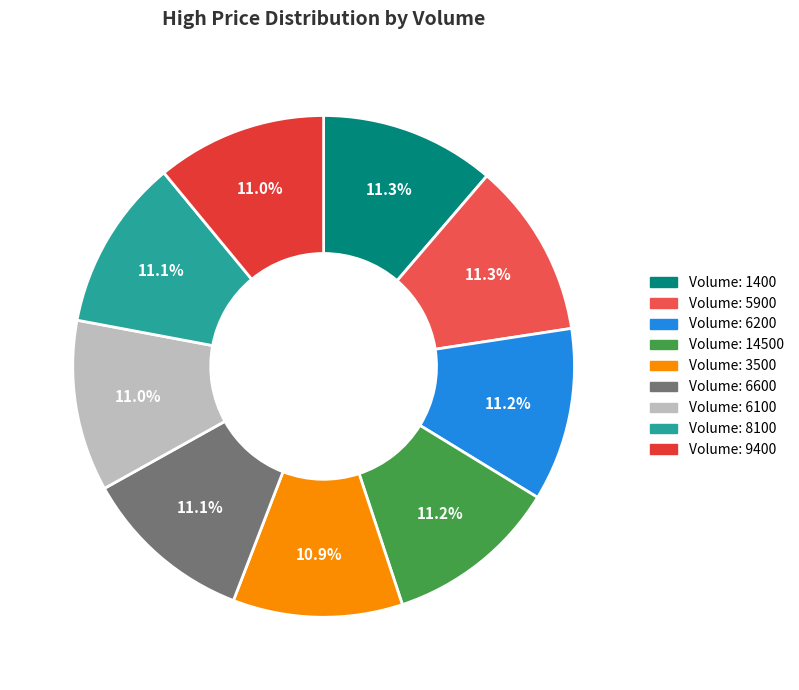

Is there a majority slice in this chart?

No